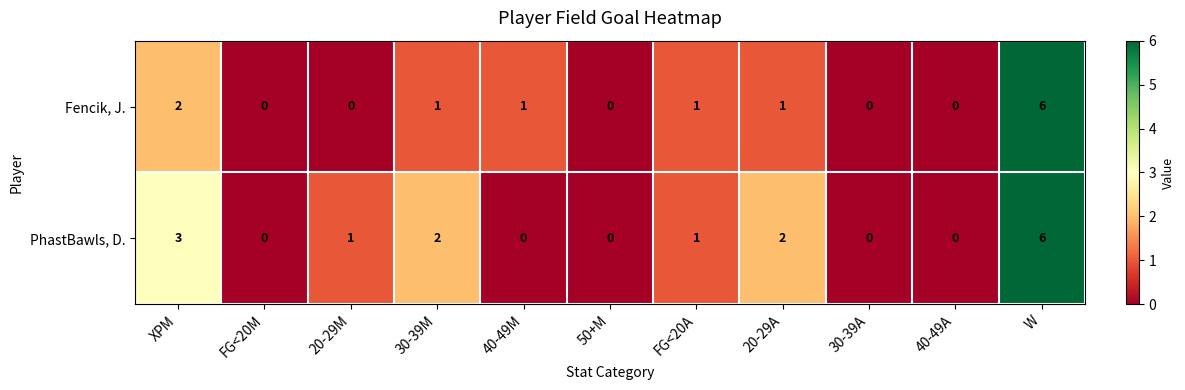

Between 40-49M and 30-39A, which series saw the biggest shift?

Fencik, J.